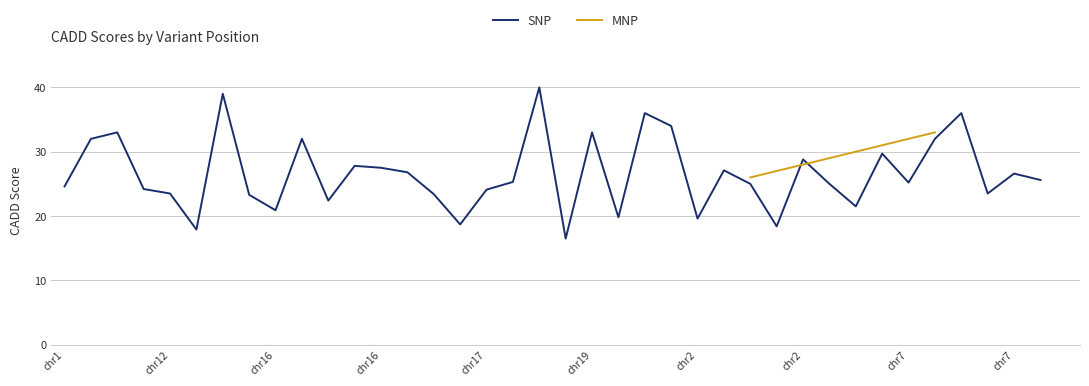

What is the smallest value displayed?

16.5